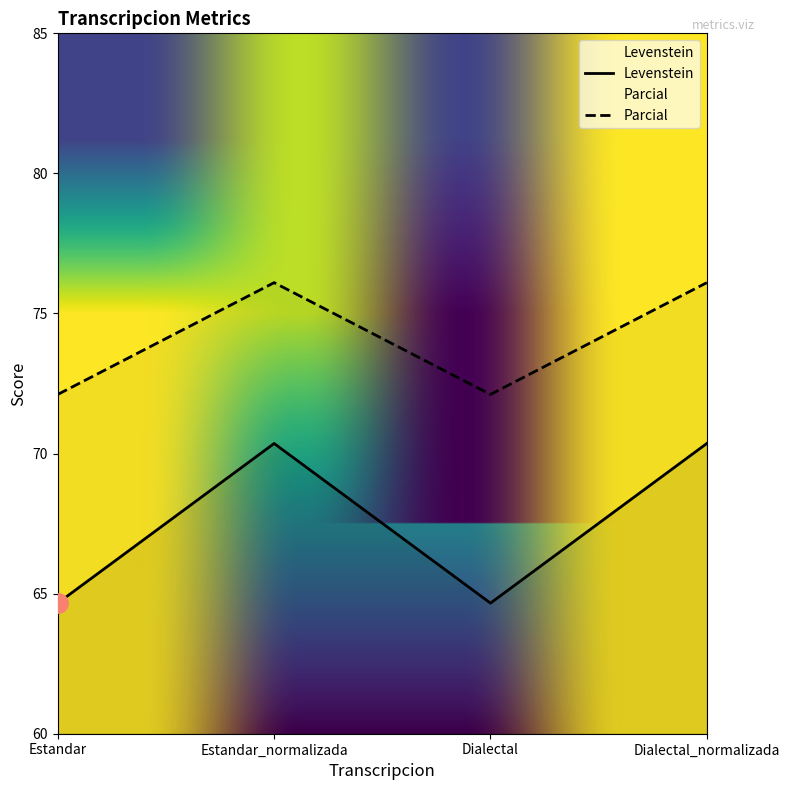

How many data points in Parcial are less than 76?

2